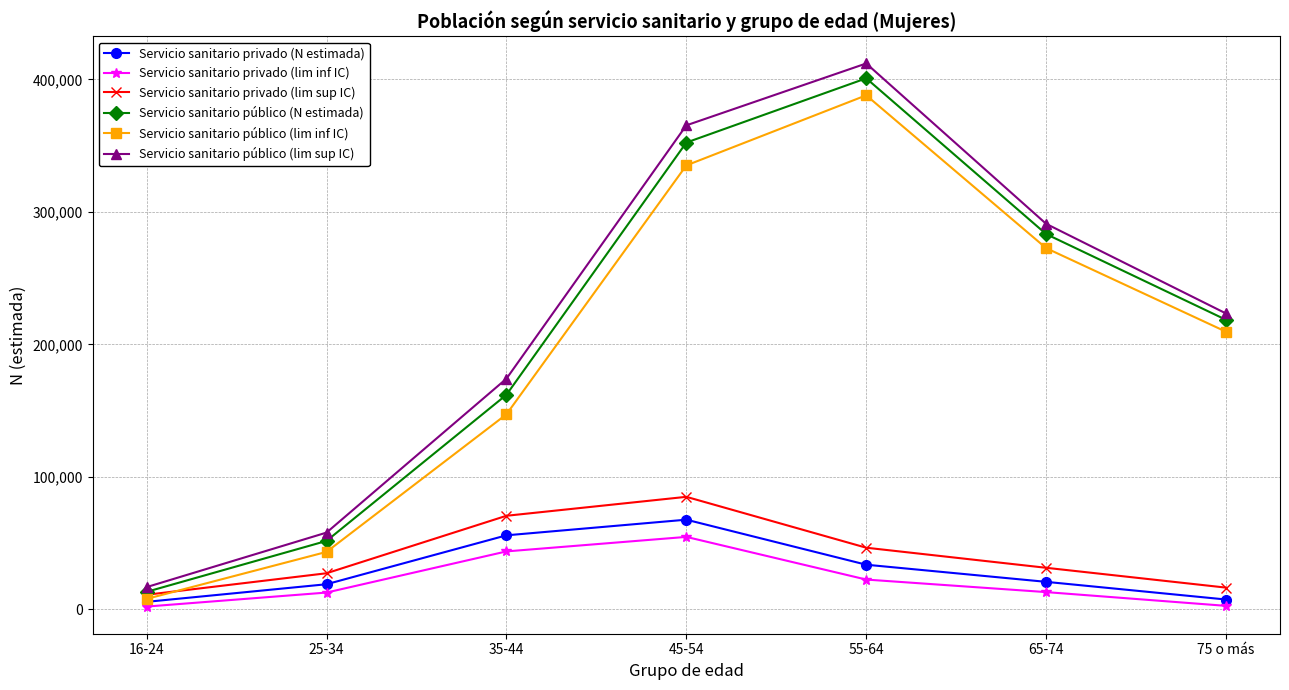

What is the greatest value displayed?

412074